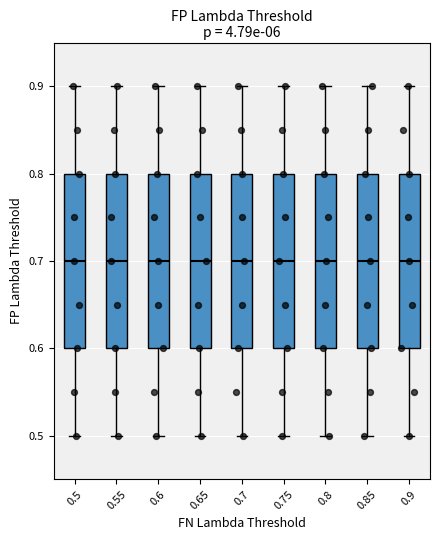

Where is the upper edge of the box at x = 0.55 on the y-axis? The values are not printed on the chart, so give them approximately, as read against the axis.

0.8